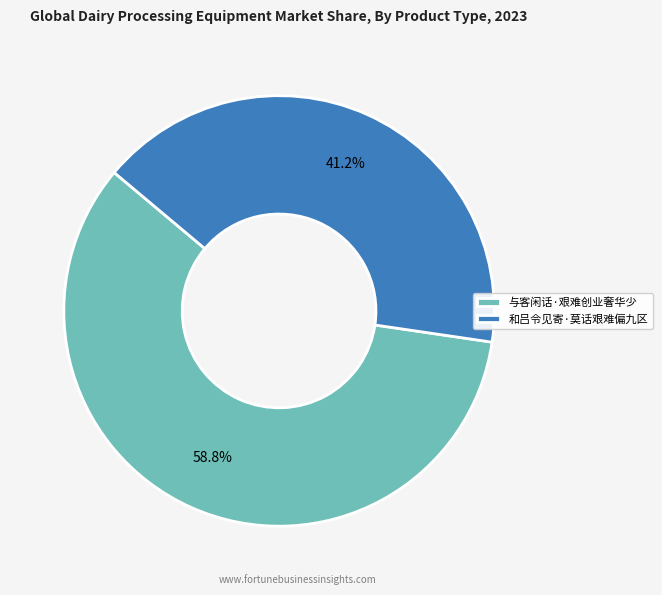

What is the smallest slice in the pie chart?

和吕令见寄·莫话艰难偏九区